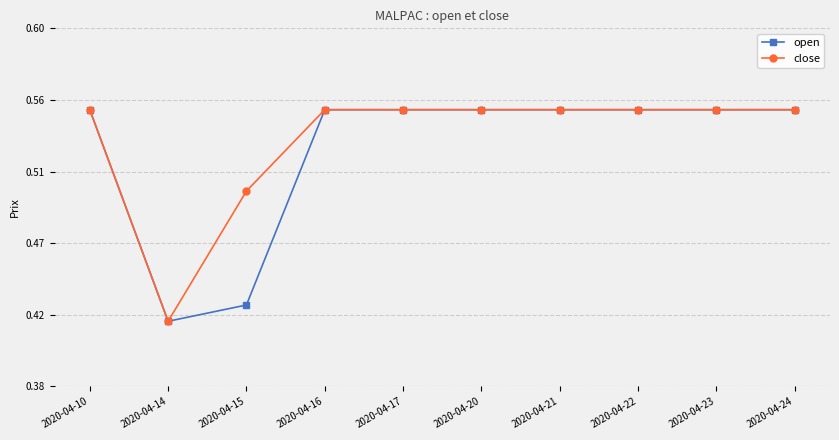

Is this an area chart (filled region under the line)?

No